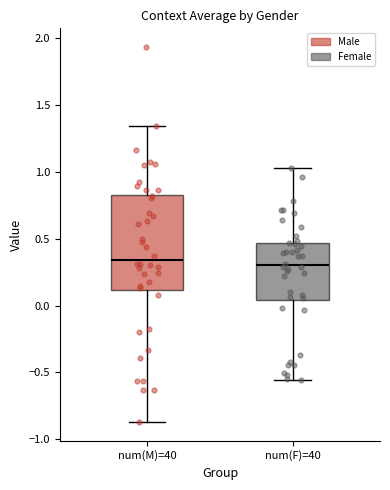

Reading left to right, transcribe this box plot: for each box, give where its median line is, the range the box spans, and where its two whiskers end, as read against the y-axis. The values are not printed on the chart, so give them approximately, as read against the axis.

num(M)=40: median 0.35, box 0.10 to 0.85, whiskers -0.85 to 1.35
num(F)=40: median 0.30, box 0.05 to 0.45, whiskers -0.55 to 1.05